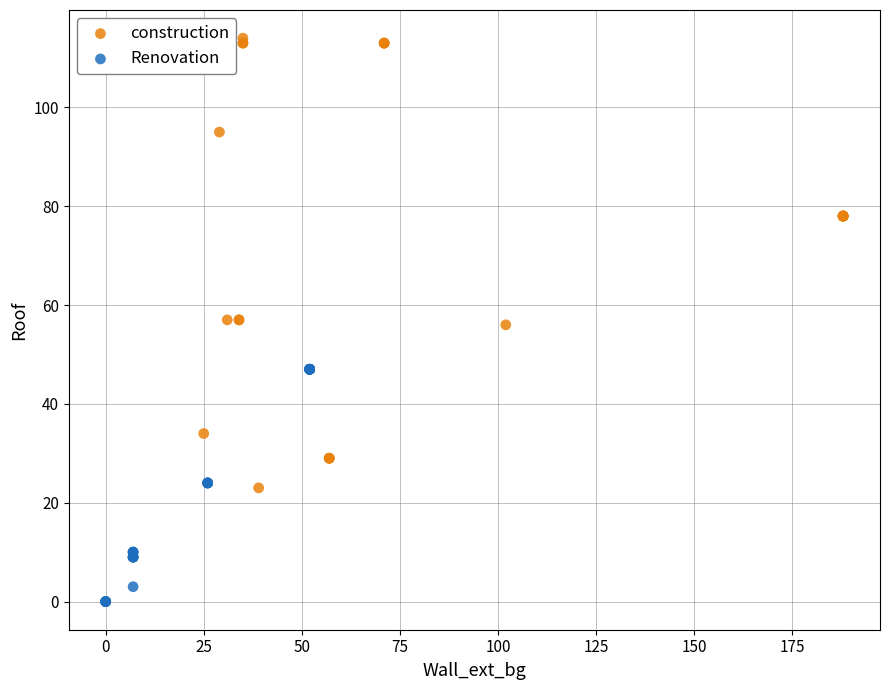

Which series reaches the minimum Y coordinate?

Renovation